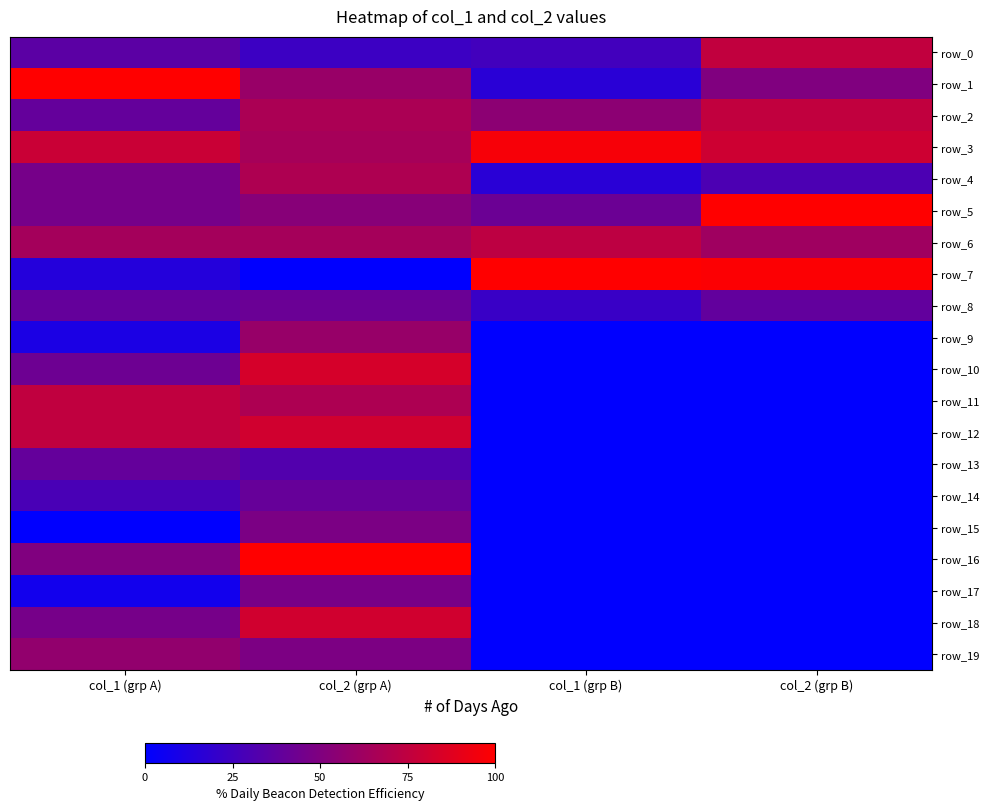

The row_7 series shows -32.1 at col_2 (grp A). True or false?

False